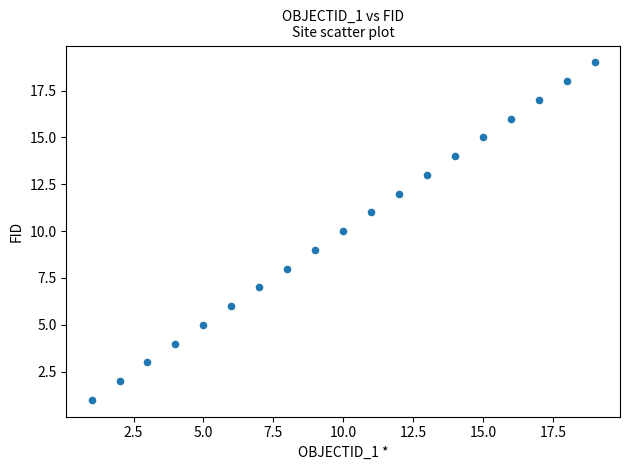

What is the range of X values (max minus min)?

18